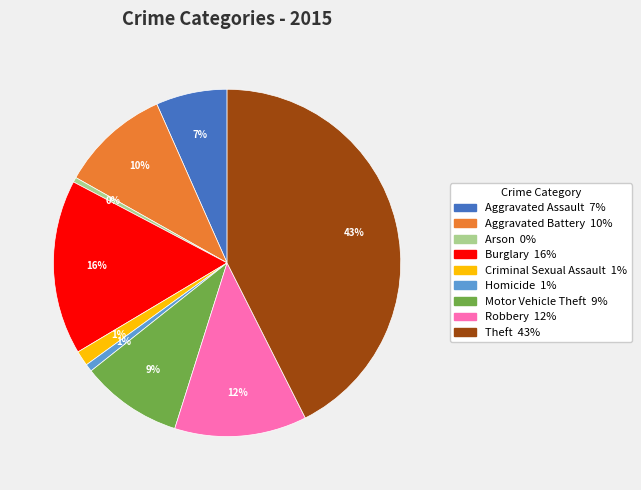

Is the sum of Aggravated Assault and Arson greater than half?

No